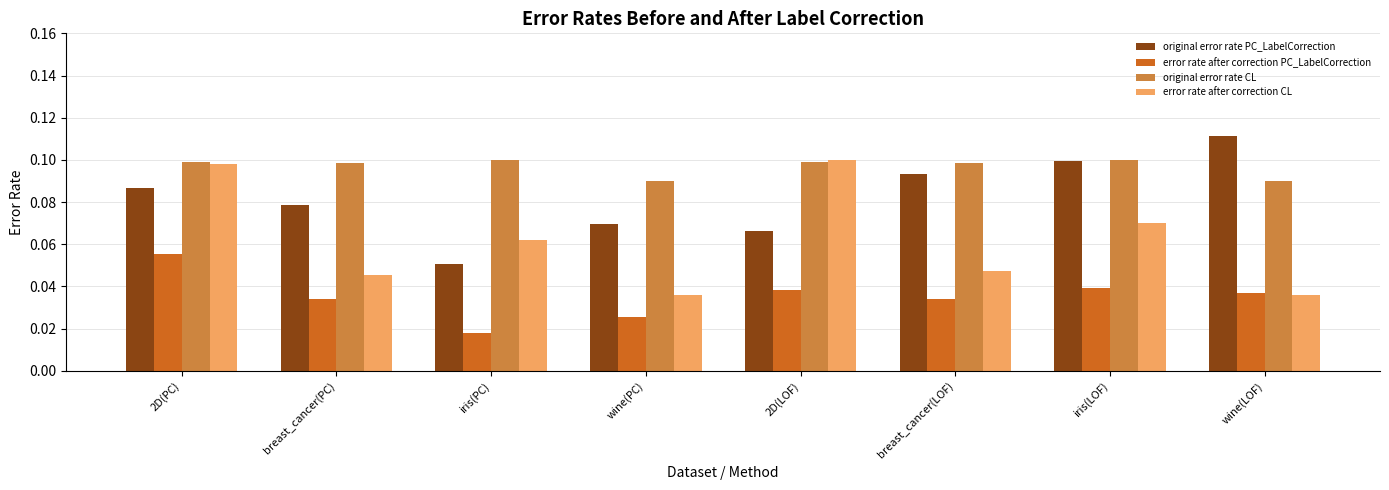

Which category has the highest value across all series?

wine(LOF)